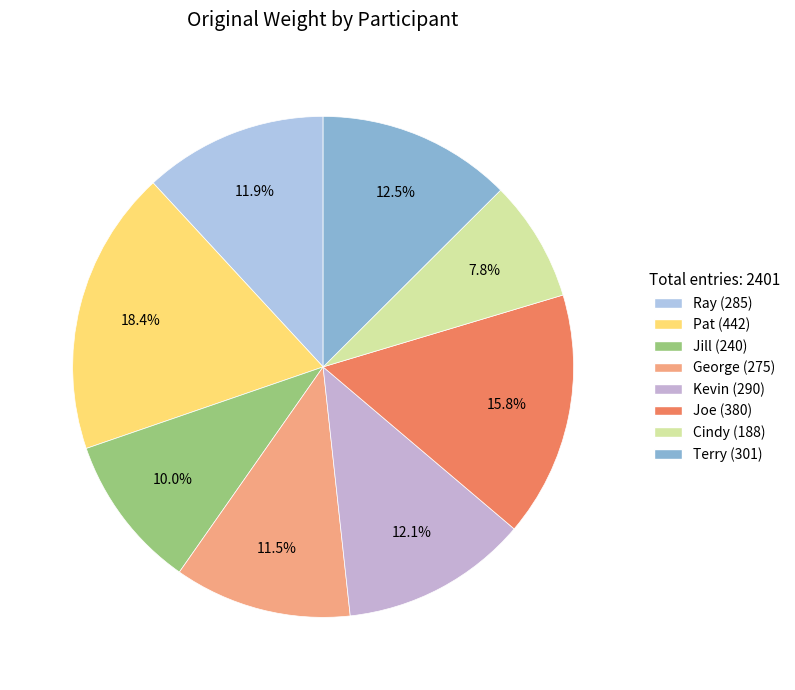

To the nearest percent, what percentage of the pie is Jill?

10%